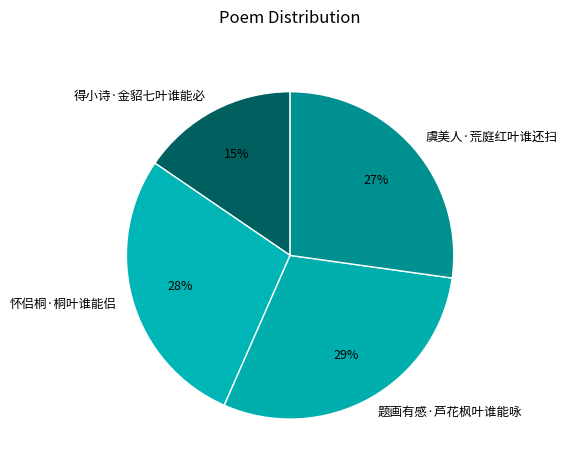

Combined, do 得小诗·金貂七叶谁能必 and 虞美人·荒庭红叶谁还扫 account for over 50%?

No